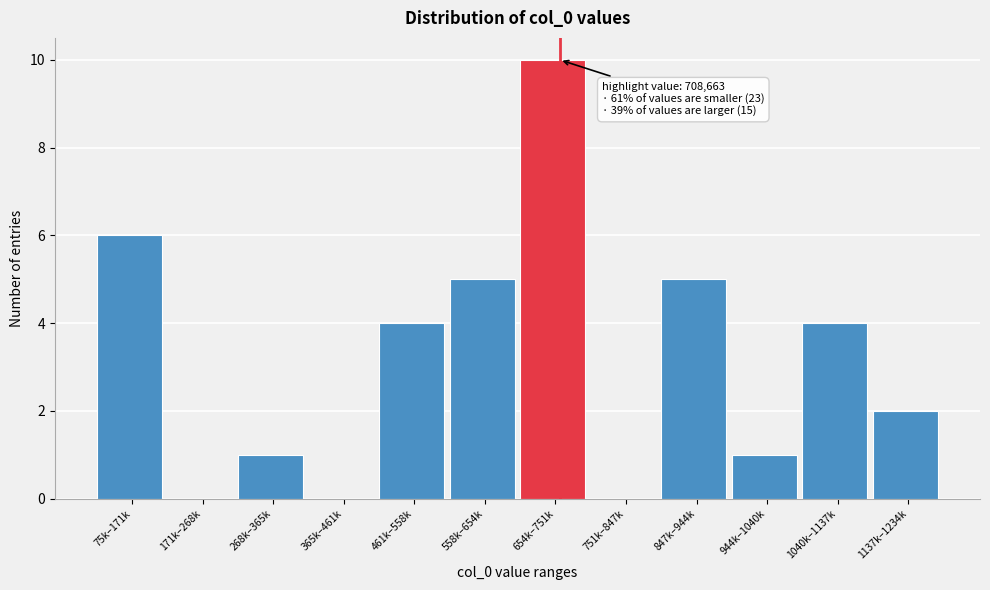

Reading left to right, list all the values displayed in this chart.

75k–171k=6	171k–268k=0	268k–365k=1	365k–461k=0	461k–558k=4	558k–654k=5	654k–751k=10	751k–847k=0	847k–944k=5	944k–1040k=1	1040k–1137k=4	1137k–1234k=2